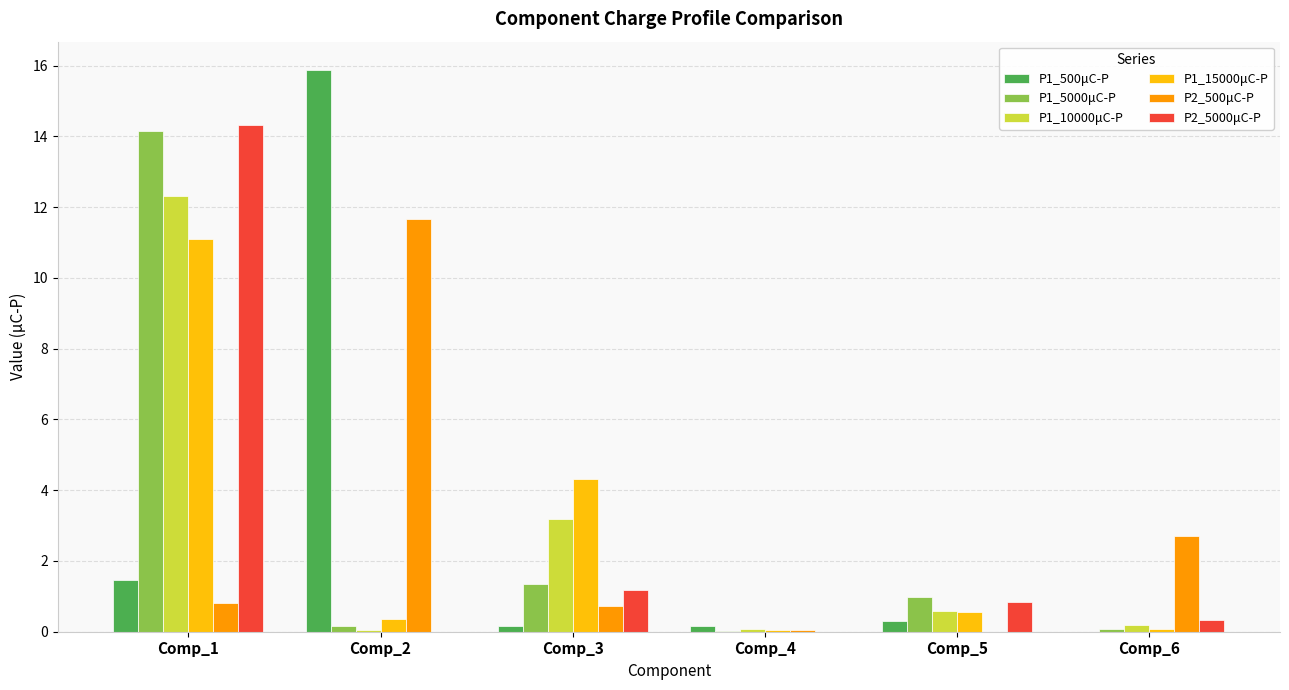

What is the maximum value for P2_500μC-P?

11.7